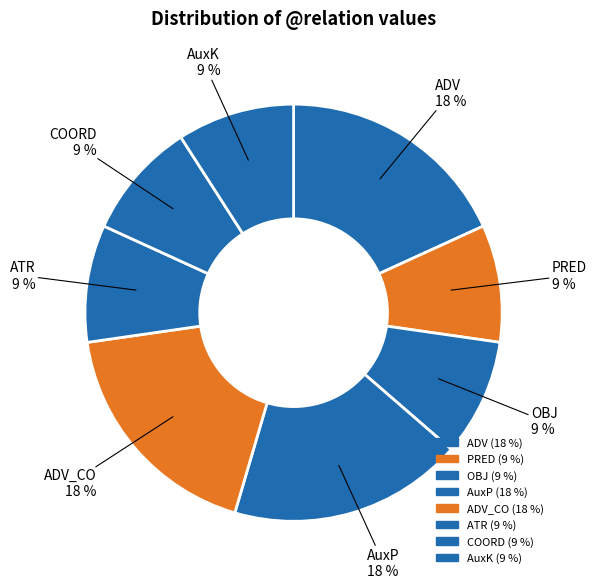

To the nearest percent, what is the average slice percentage?

13%